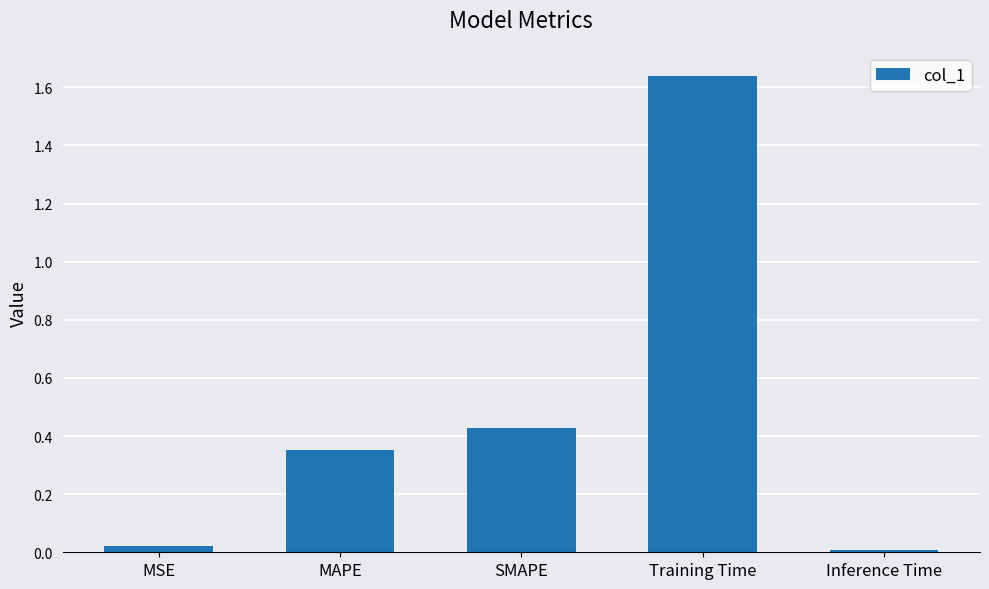

What is the average value?

0.5